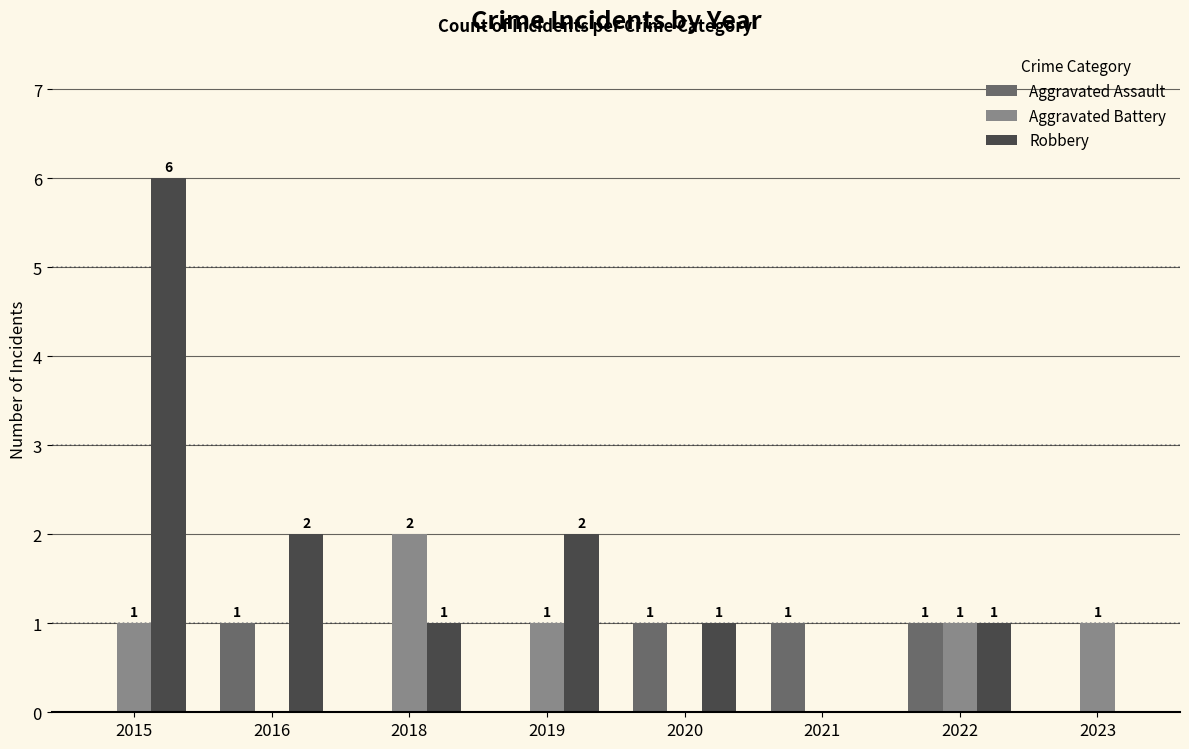

Which series changed the most between 2016 and 2021?

Robbery